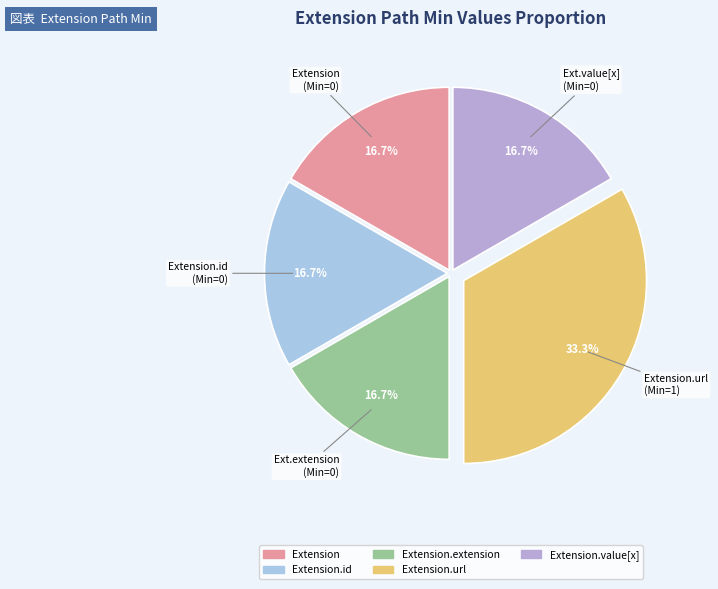

Which slice is the largest?

Extension.url